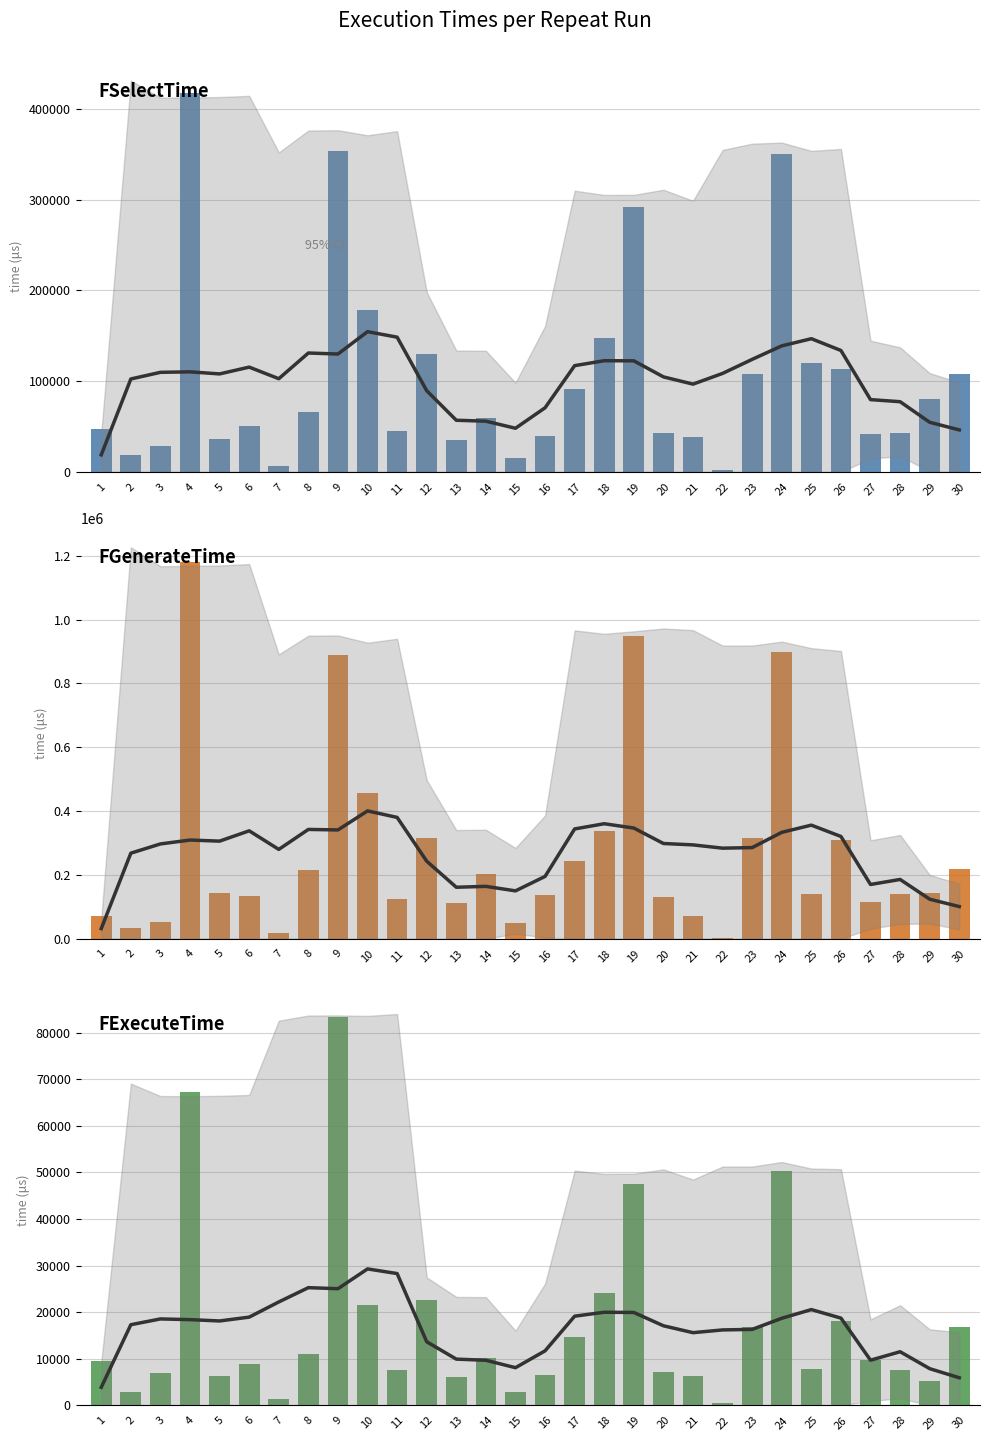

What is the difference between the FSelectTime (trend) values at 23 and 3?

14284.4